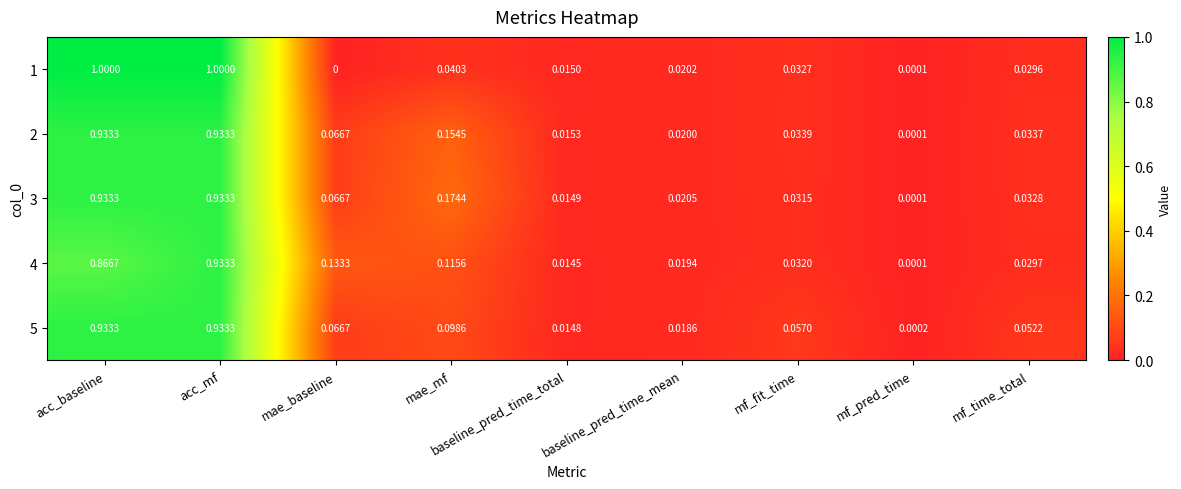

Is the value of 4 at baseline_pred_time_mean greater than the value of 5 at baseline_pred_time_total?

Yes